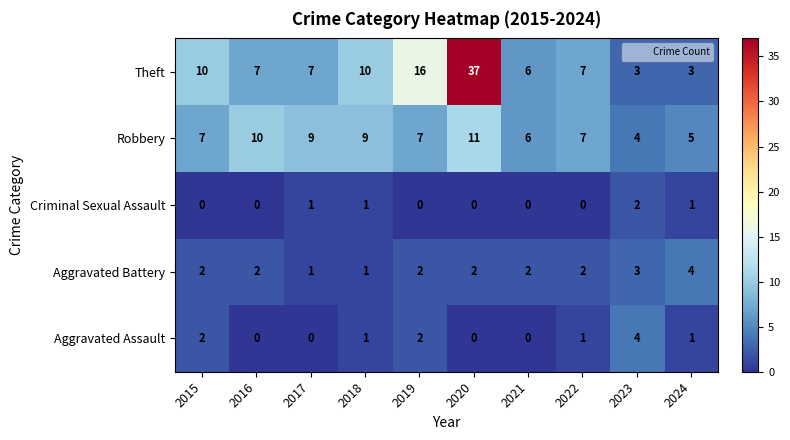

Where is Theft nearest to the value 20?

2019